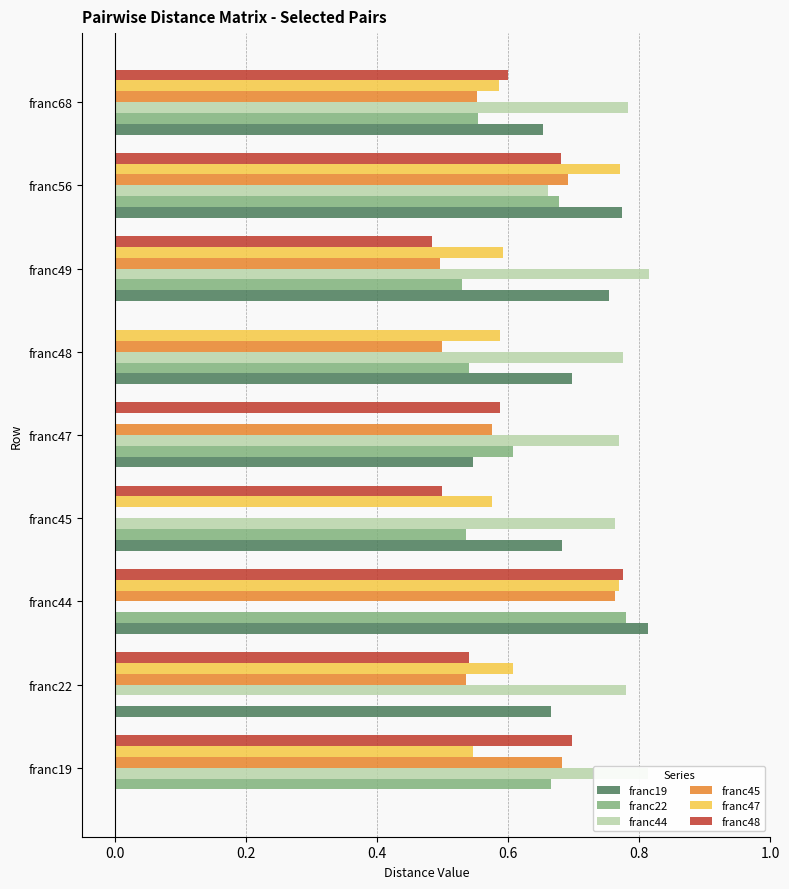

What is the sum of the franc47 values at franc48 and franc45?

1.2